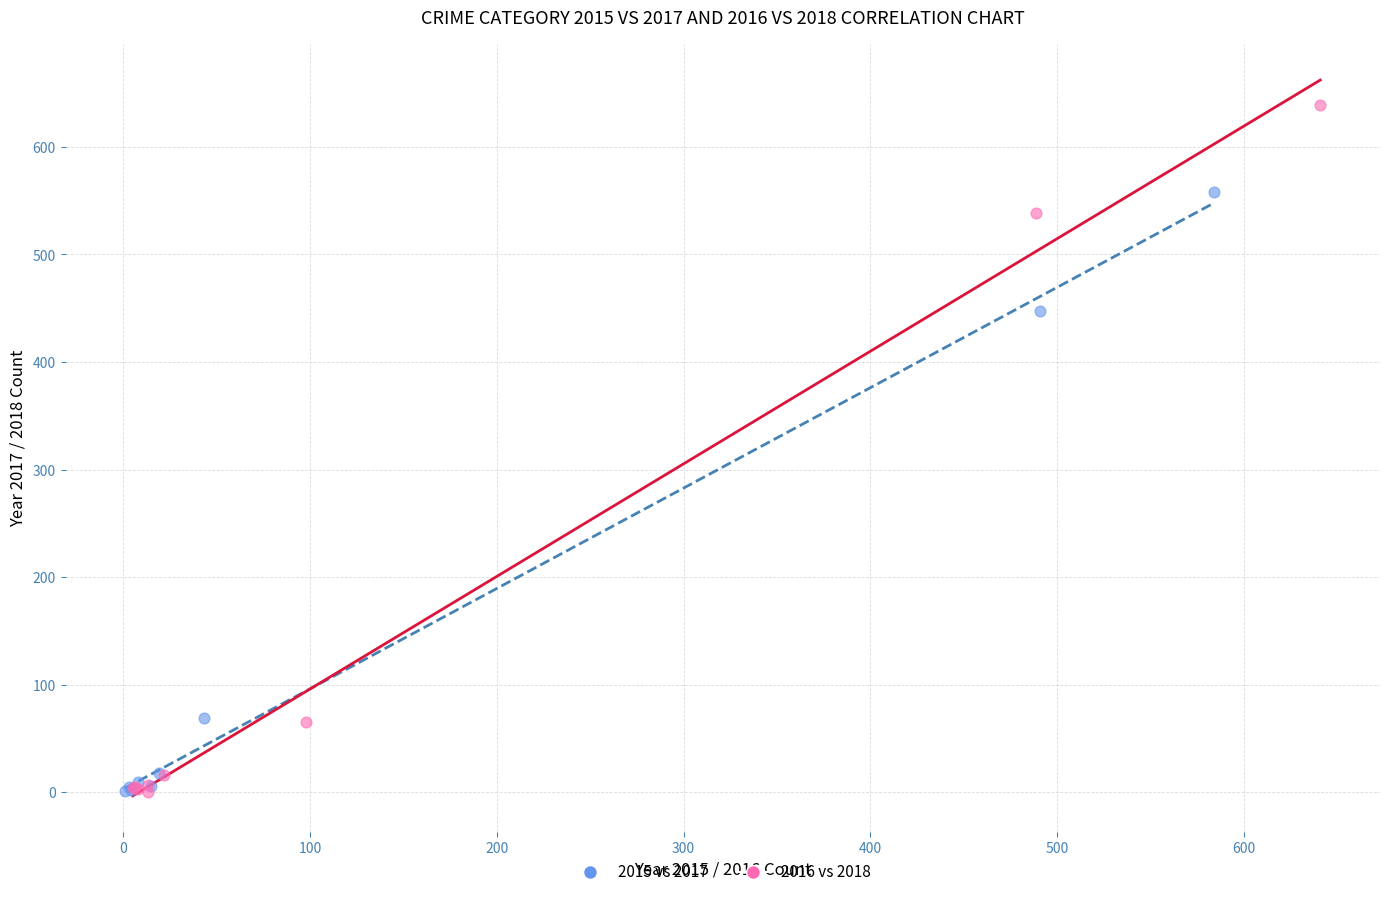

Which series reaches the maximum Y coordinate?

2016 vs 2018